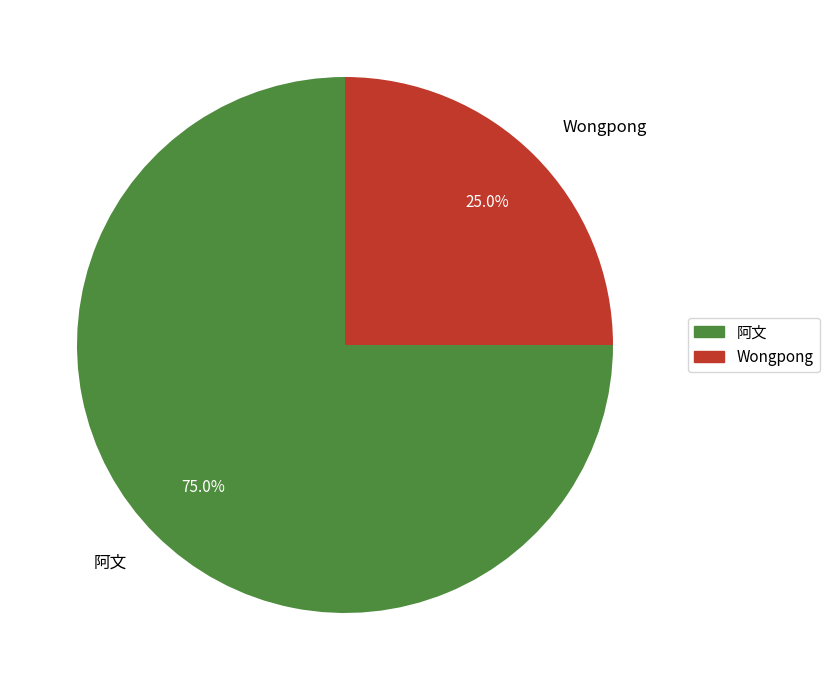

Count the number of slices in the pie.

2